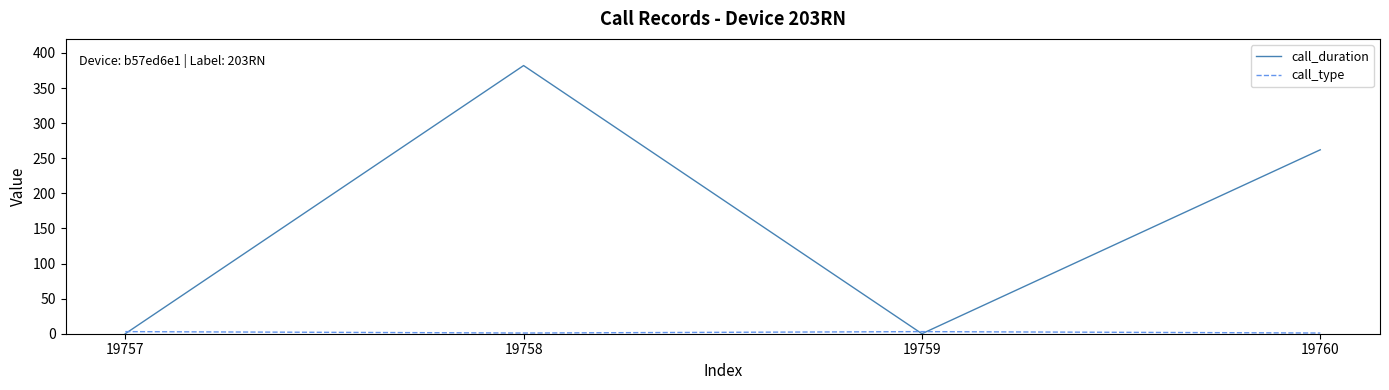

At which category is the sum across all series the highest?

19758